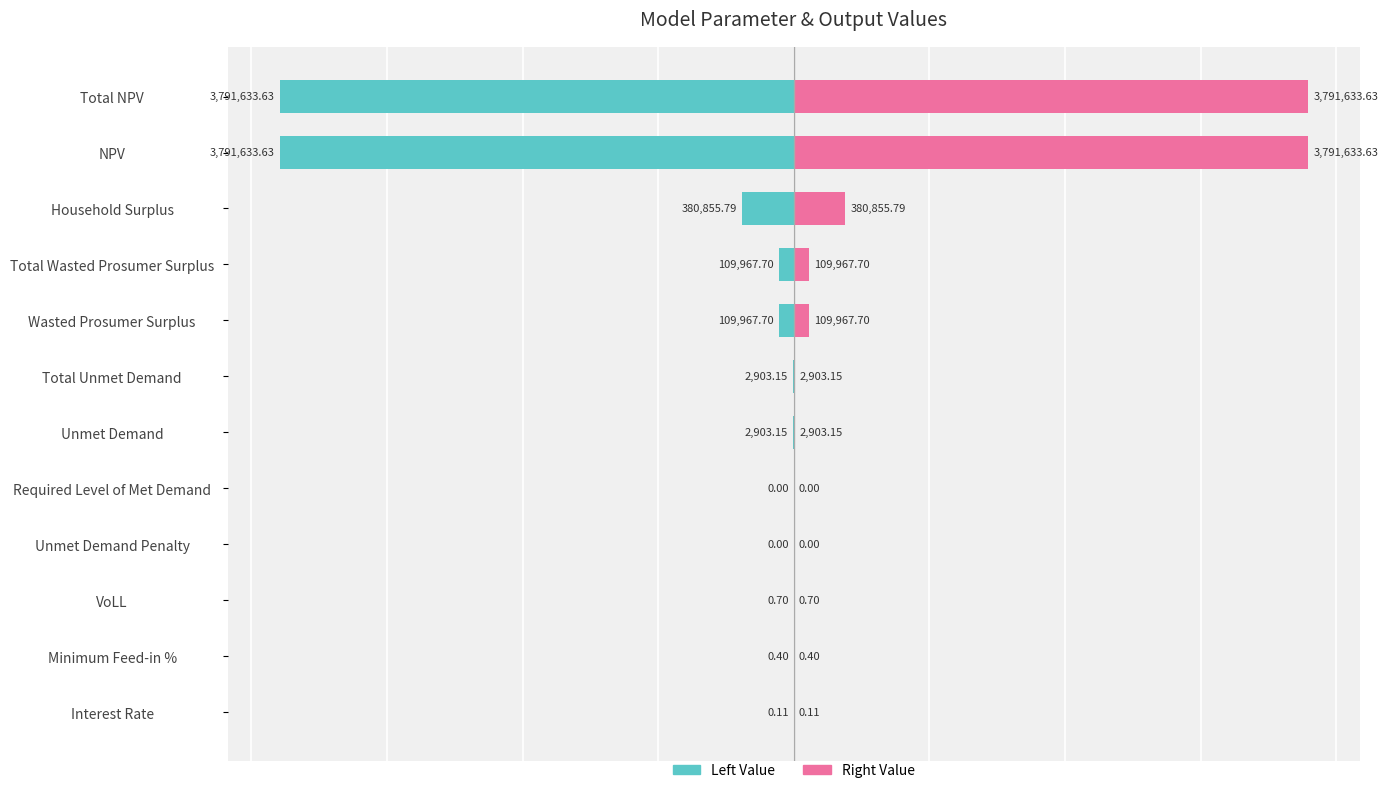

What is the difference between the highest and lowest values at Total Unmet Demand?

5806.3